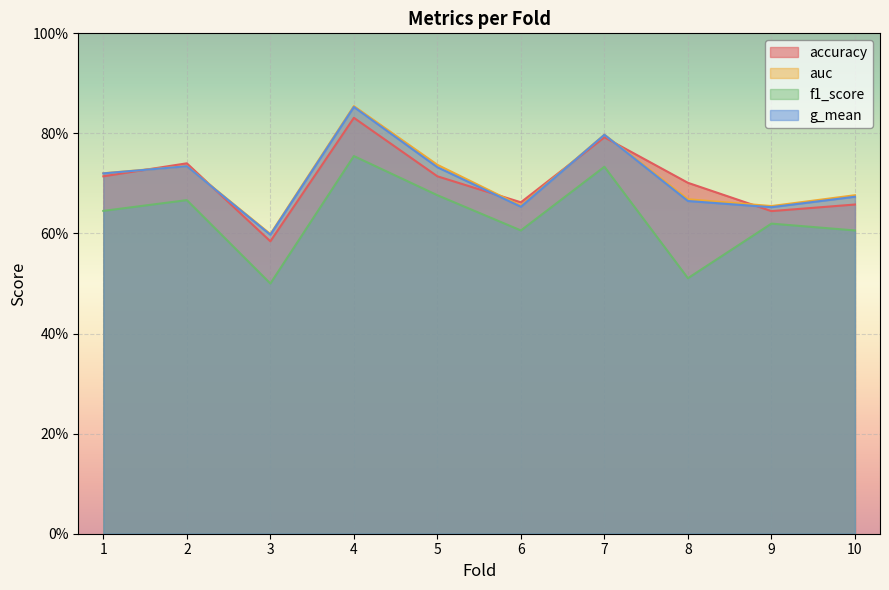

What are all the series names shown in the legend?

accuracy, auc, f1_score, g_mean